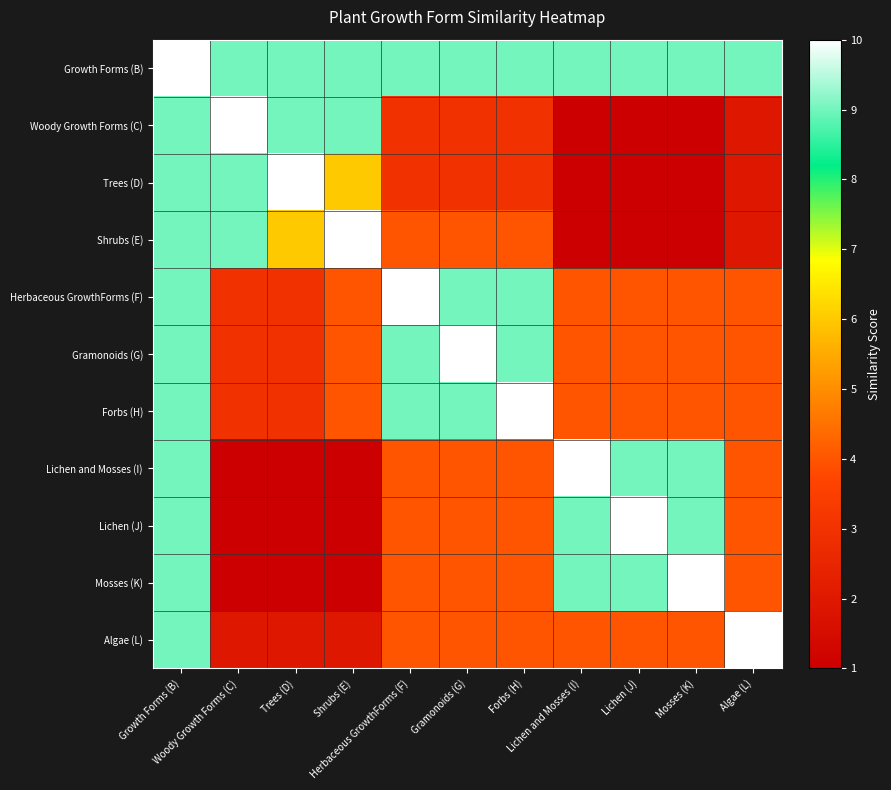

At Herbaceous GrowthForms (F), list the series in order from largest to smallest.

Herbaceous GrowthForms (F), Growth Forms (B), Gramonoids (G), Forbs (H), Shrubs (E), Lichen and Mosses (I), Lichen (J), Mosses (K), Algae (L), Woody Growth Forms (C), Trees (D)